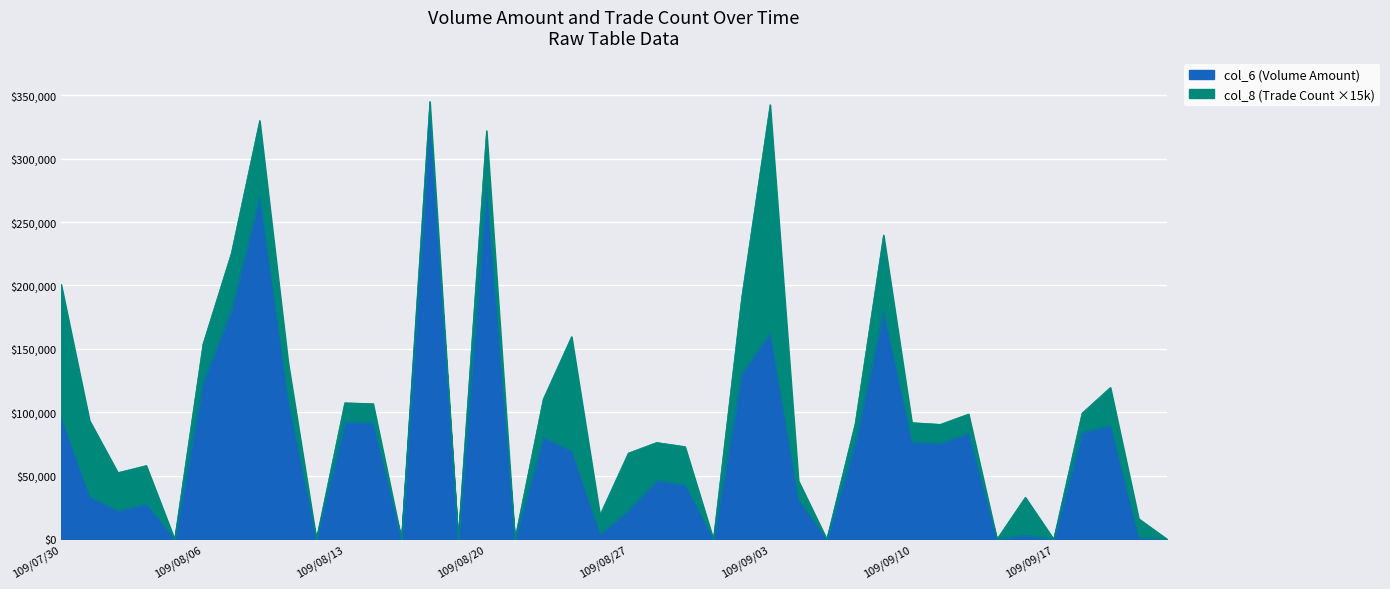

Reading right to left, transcribe all the data shown in this chart.

109/09/23=0	109/09/22=1100	109/09/21=89610	109/09/18=84320	109/09/17=0	109/09/16=3010	109/09/15=0	109/09/14=83640	109/09/11=75480	109/09/10=76840	109/09/09=179820	109/09/08=76160	109/09/07=0	109/09/04=31050	109/09/03=162540	109/09/02=130930	109/09/01=0	109/08/31=42930	109/08/28=46200	109/08/27=22840	109/08/26=4110	109/08/25=69680	109/08/24=80400	109/08/21=0	109/08/20=277020	109/08/19=0	109/08/18=330040	109/08/17=0	109/08/14=91800	109/08/13=92480	109/08/12=0	109/08/11=110080	109/08/10=270060	109/08/07=180460	109/08/06=123720	109/08/05=0	109/08/04=28000	109/08/03=22420	109/07/31=33560	109/07/30=95840